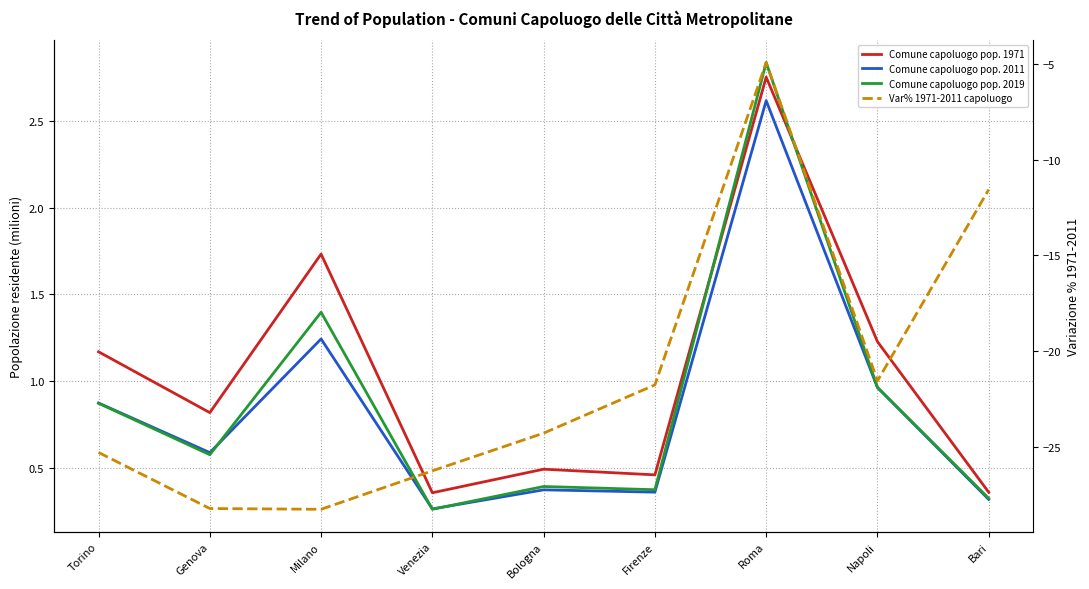

Where is the first local maximum for Var% 1971-2011 capoluogo?

Roma